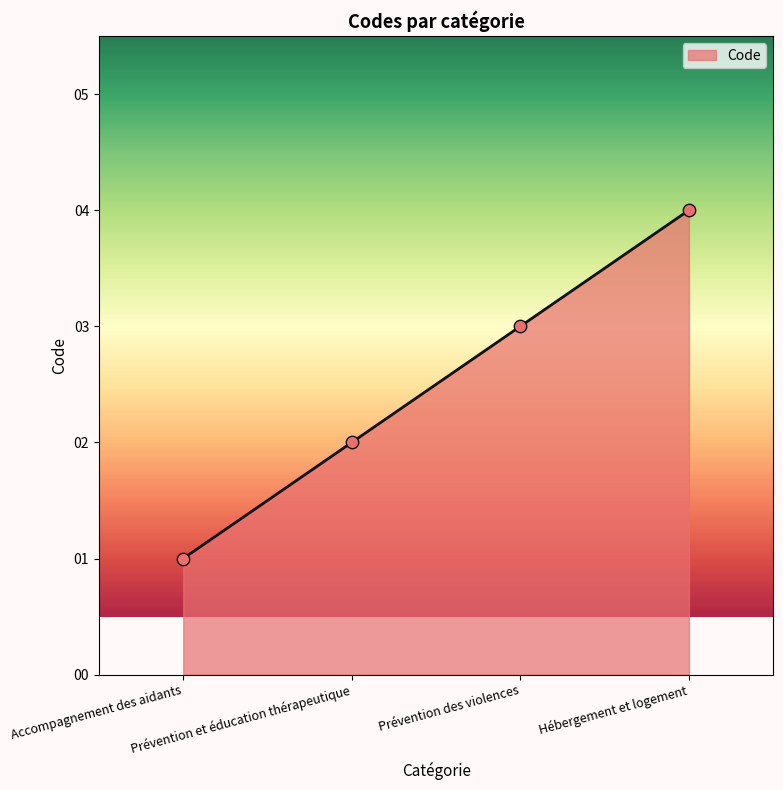

Between Prévention des violences and Prévention et éducation thérapeutique, which is larger?

Prévention des violences